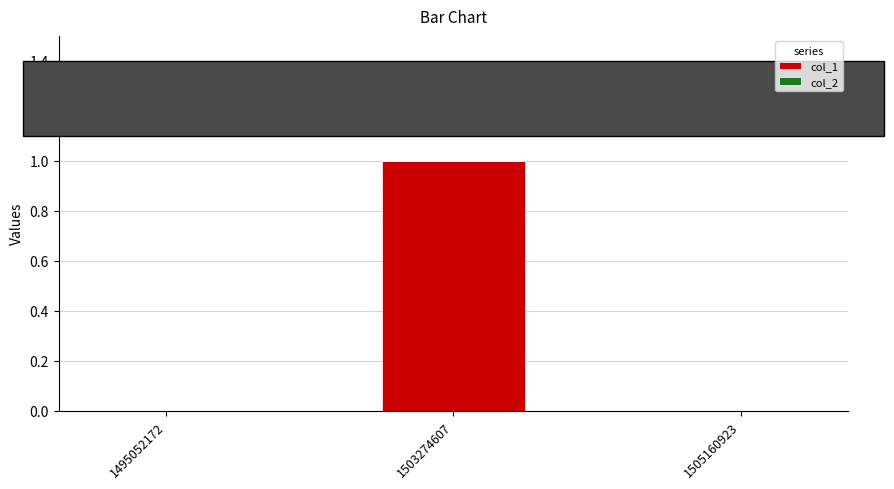

Reading left to right, what are all the values shown in this chart?

1495052172=0	1503274607=1	1505160923=0